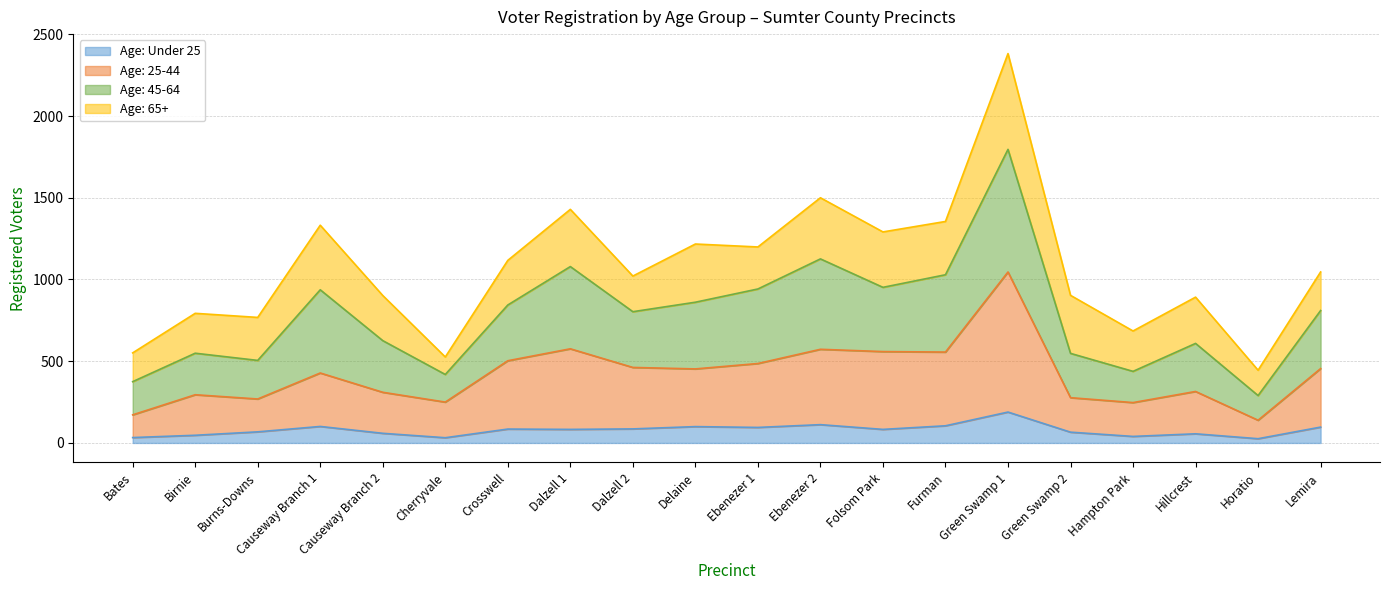

What is the label of the 3rd point from the right?

Hillcrest